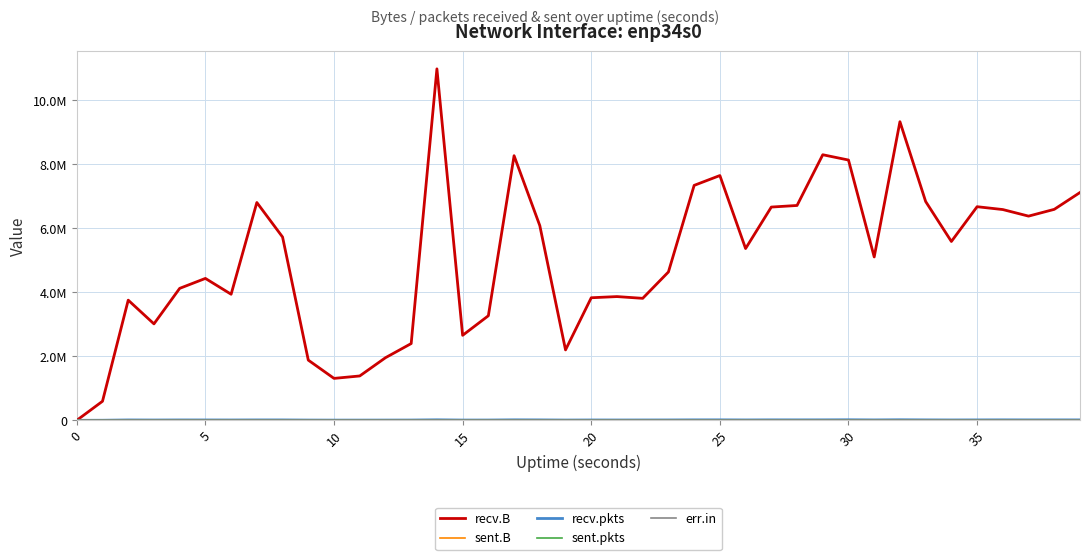

True or false: sent.pkts and sent.B intersect in this chart.

False